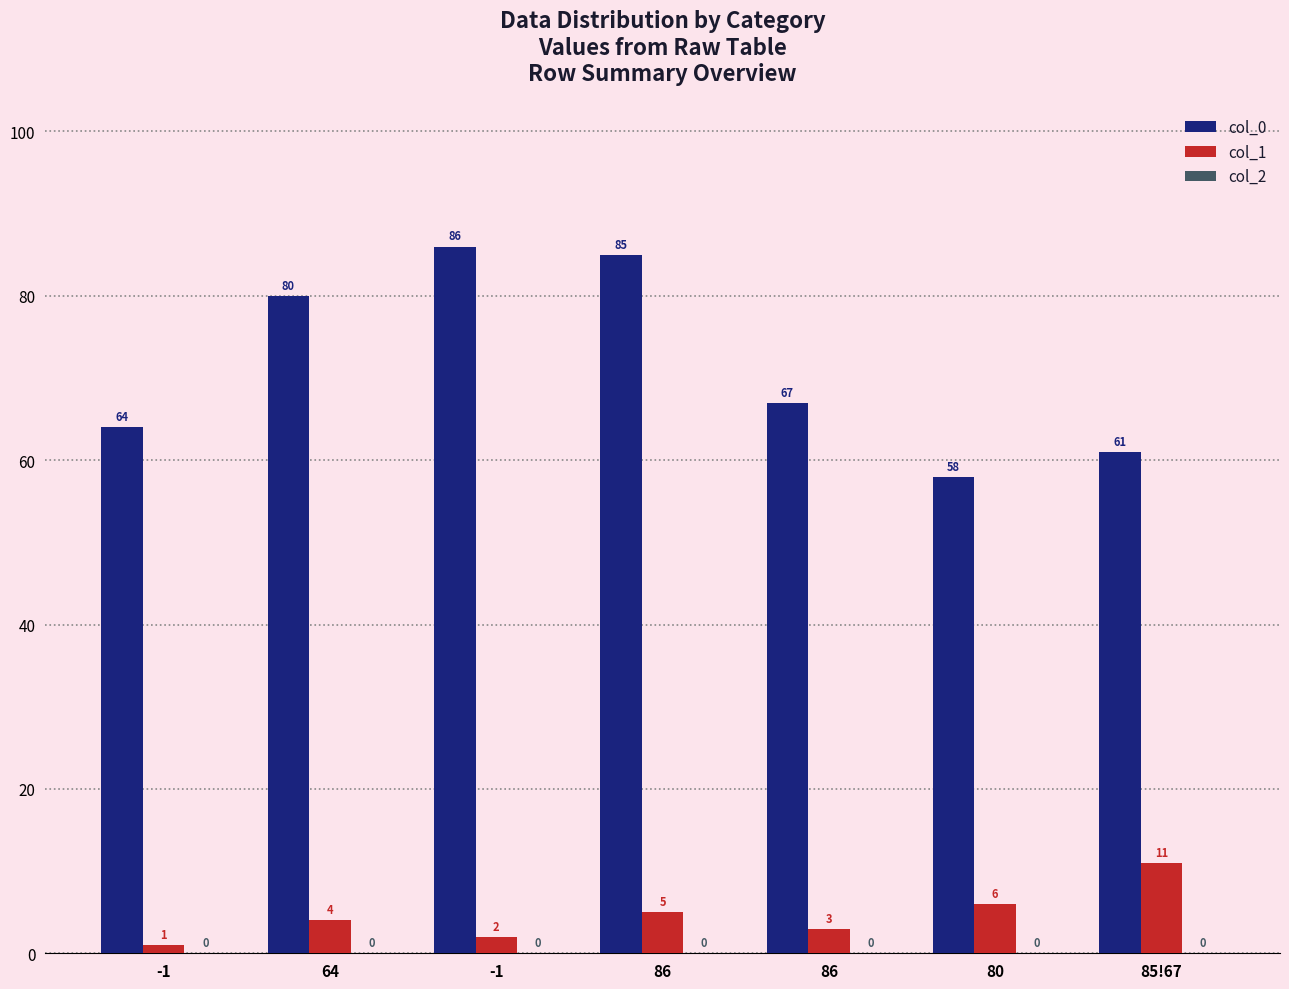

What is the difference between the col_1 values at 64 and 86?

1